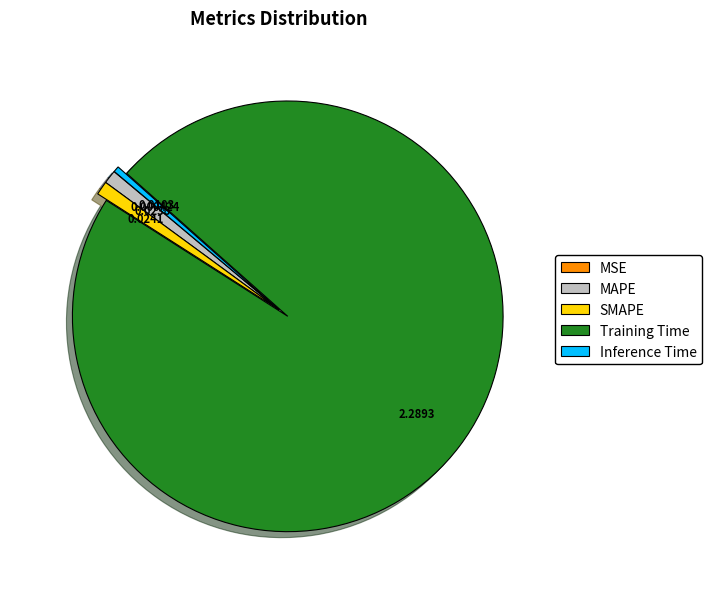

Which category has the biggest portion of the pie?

Training Time